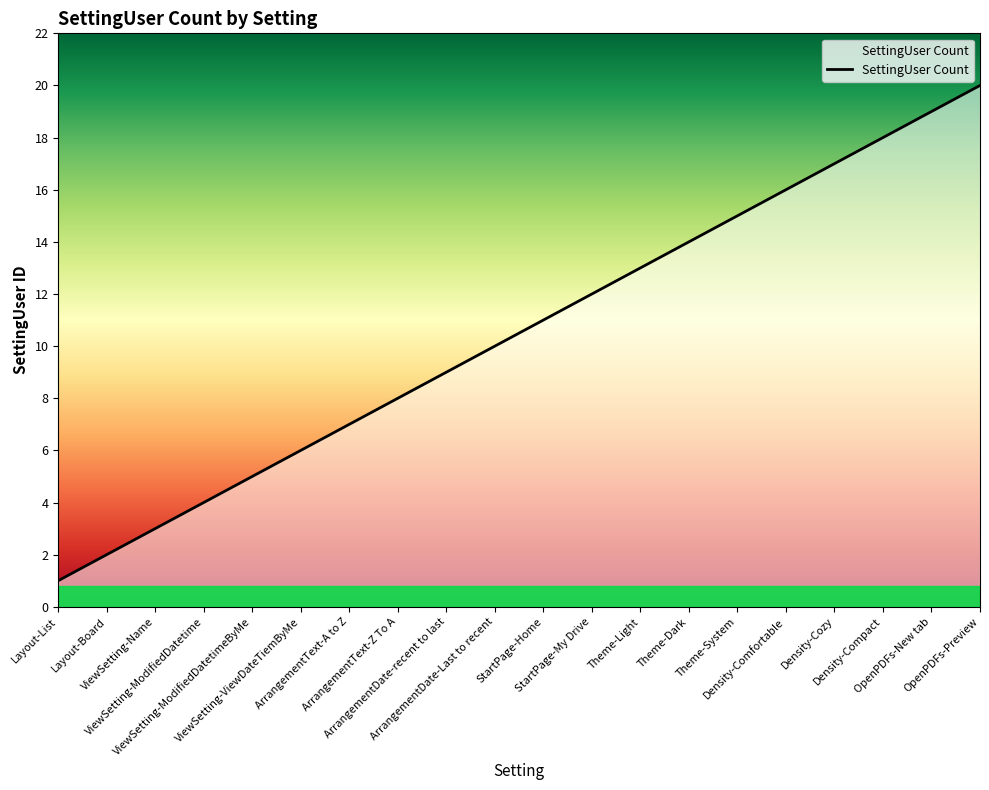

What is the maximum value shown in the chart?

20